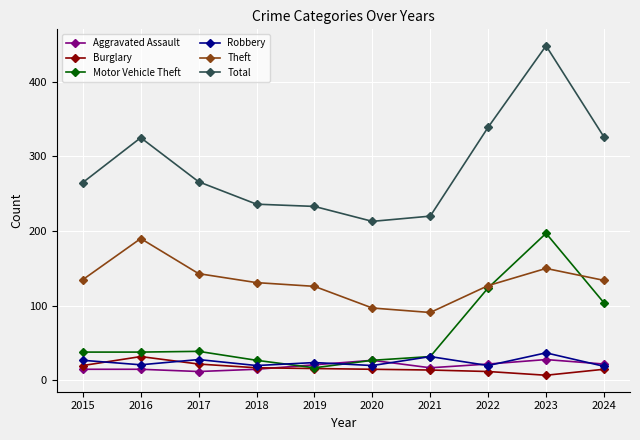

What is the highest value of the Theft series?

190